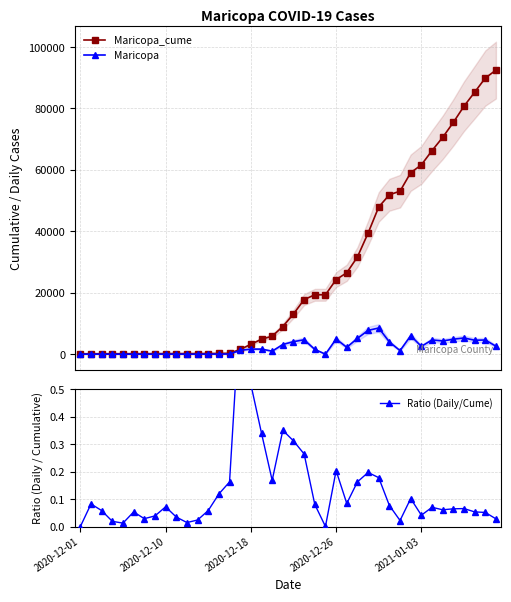

Is this an area chart (filled region under the line)?

No